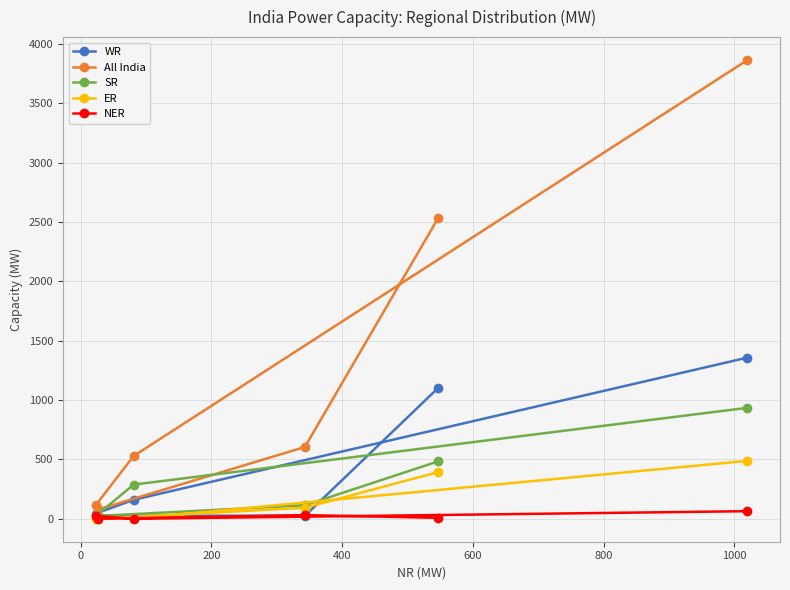

How many values in the SR series are below 288?

3